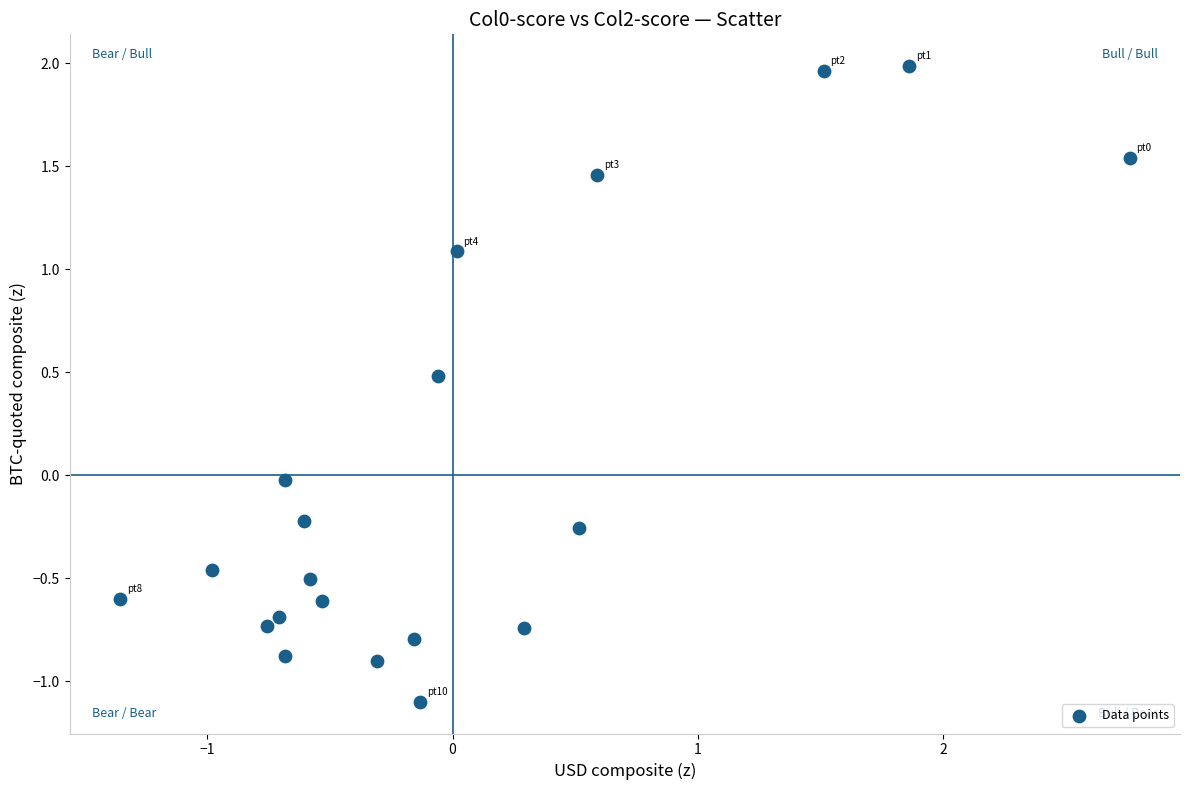

What is the range of Y values (max minus min)?

3.1